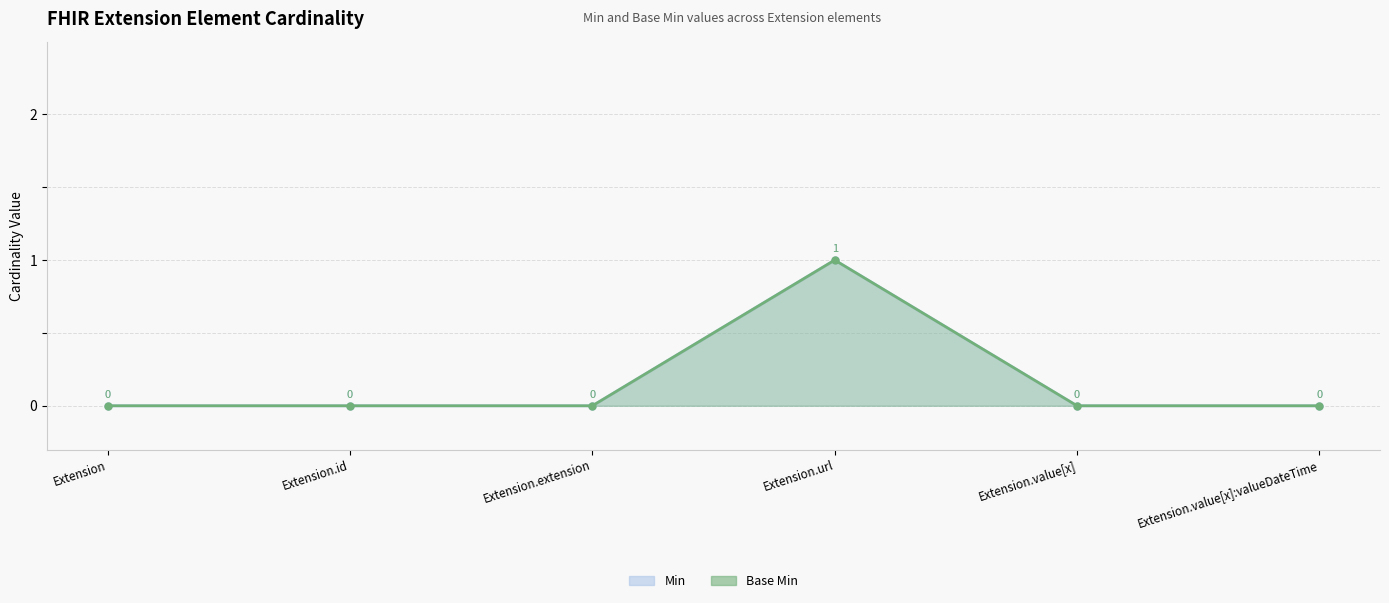

True or false: Min and Base Min cross at least once.

False